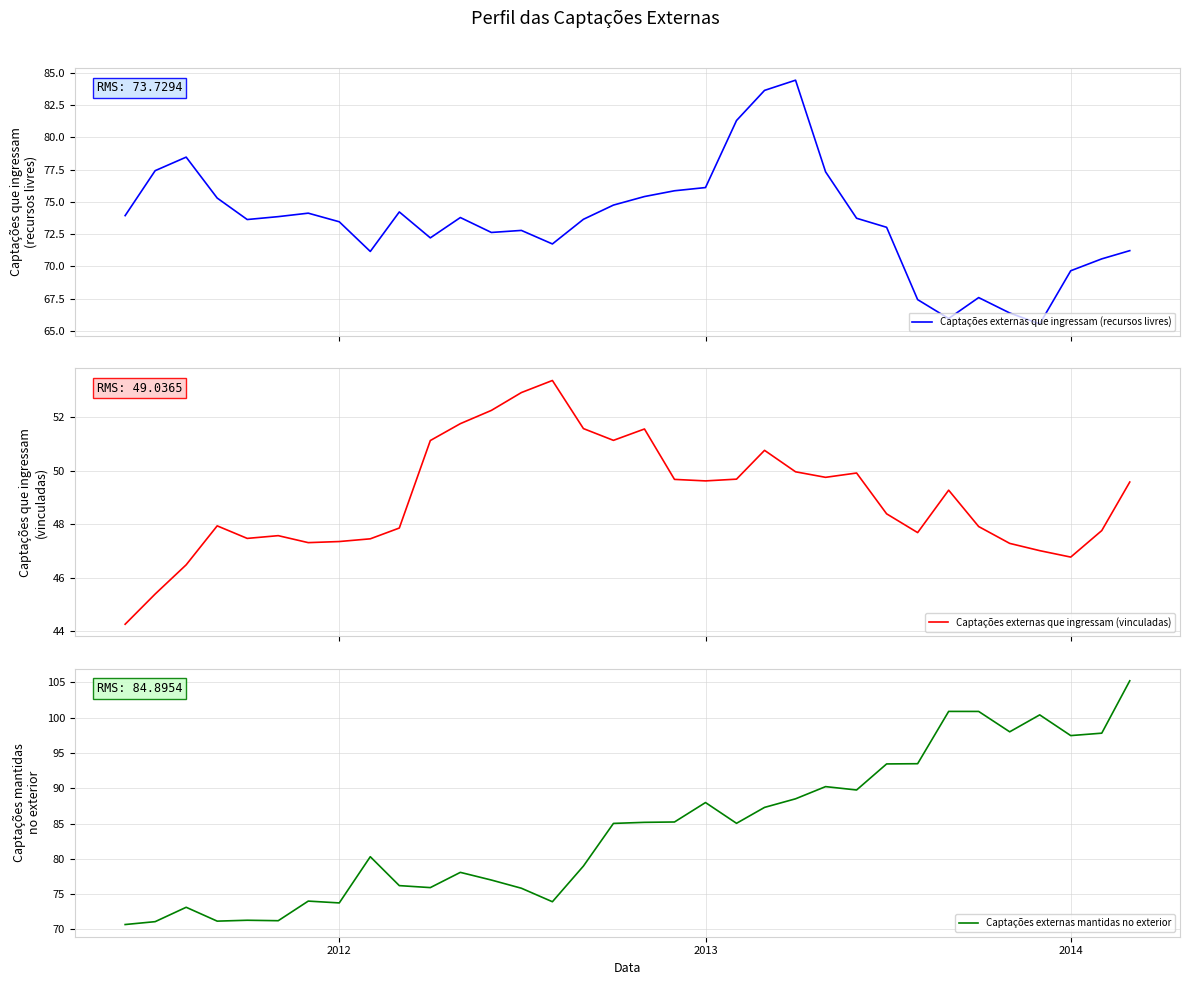

True or false: Captações externas que ingressam (recursos livres) and Captações externas que ingressam (vinculadas) intersect in this chart.

False